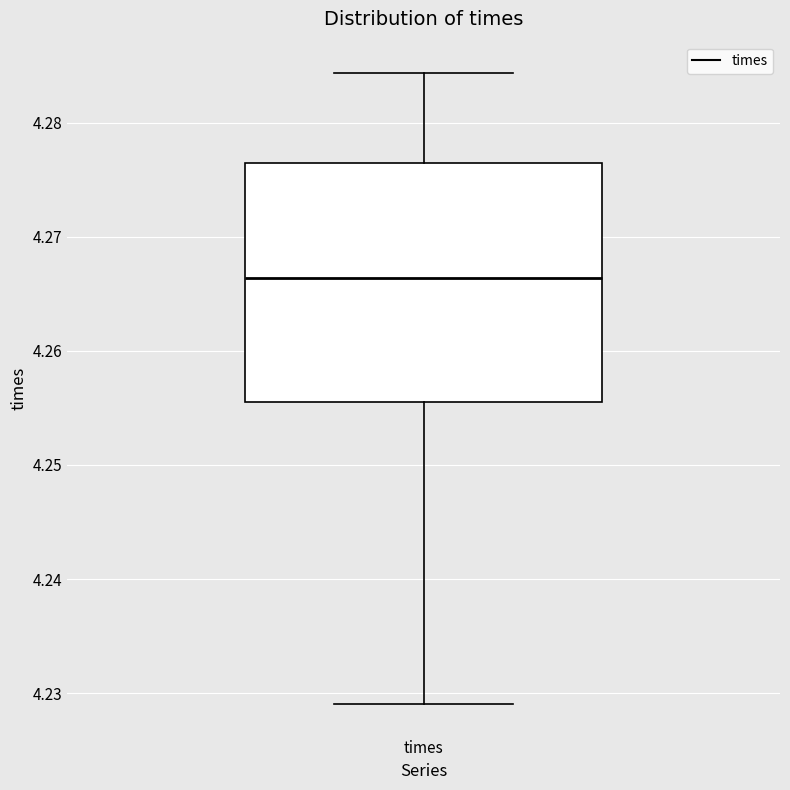

Read this box plot against the y-axis: the position of the median line, the range covered by the box, and the ends of both whiskers. The values are not printed on the chart, so give them approximately, as read against the axis.

median 4.266, box 4.256 to 4.276, whiskers 4.229 to 4.284